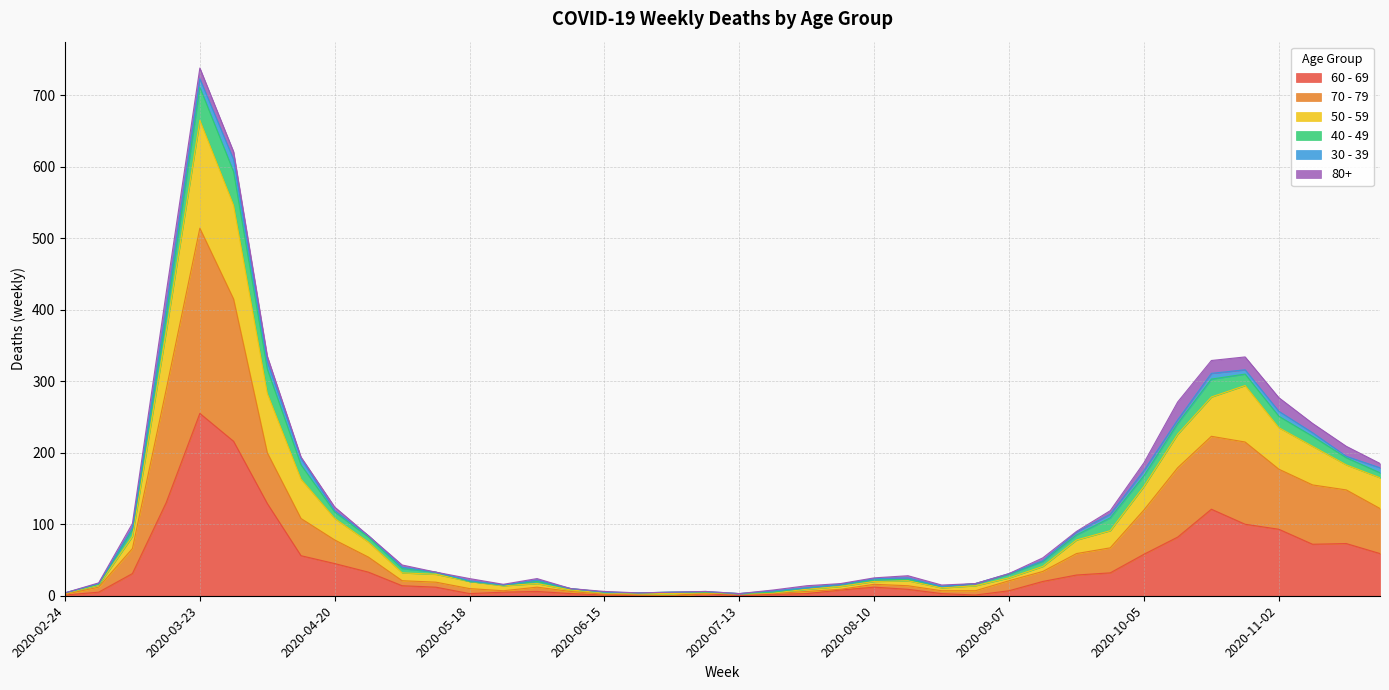

At which category is the sum across all series the highest?

2020-03-23